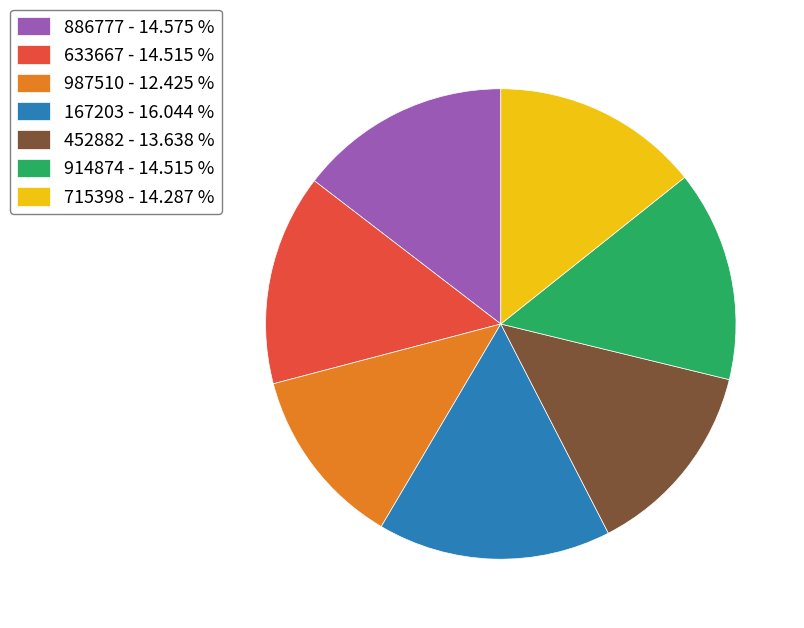

Do 886777 - 14.575 % and 914874 - 14.515 % together represent more than half of the pie?

No